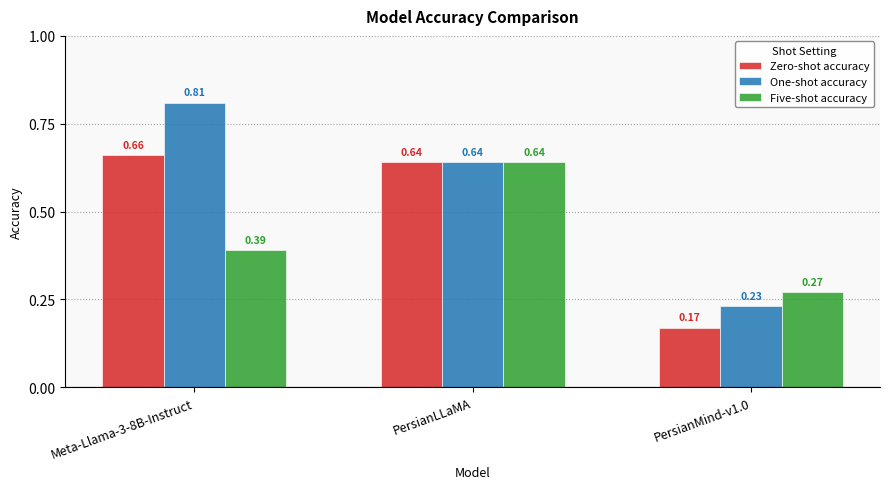

What are all the series names shown in the legend?

Zero-shot accuracy, One-shot accuracy, Five-shot accuracy